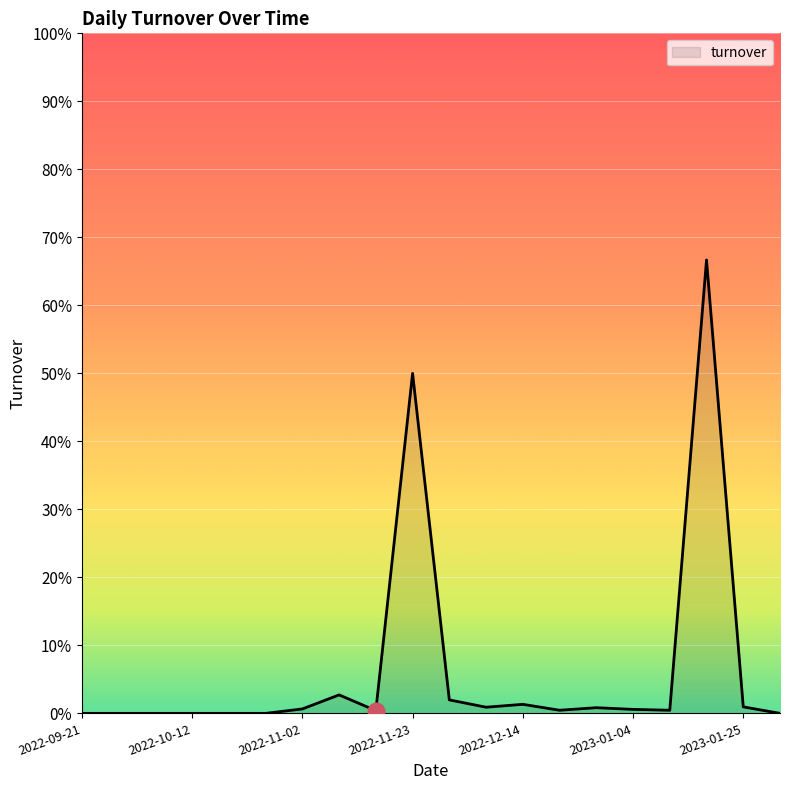

Which category has the highest value across all series?

2023-01-18